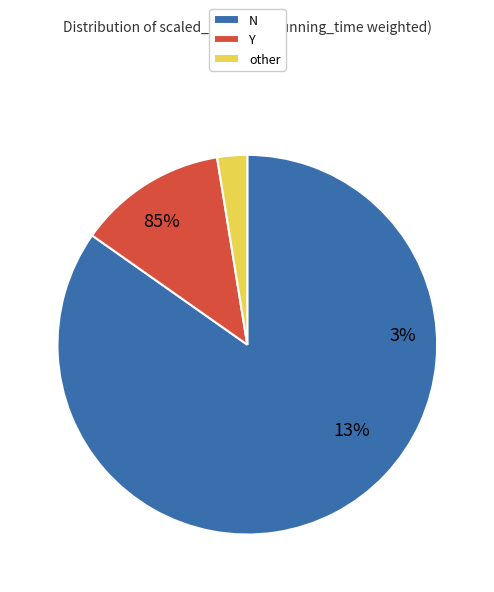

To the nearest percent, what portion does Y represent?

13%